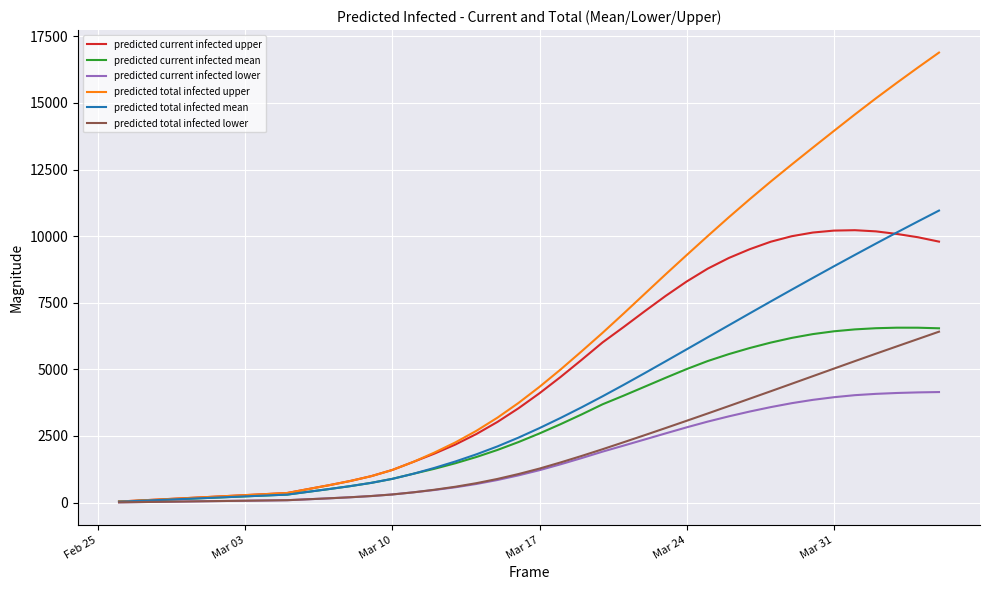

What is the maximum value shown in the chart?

16891